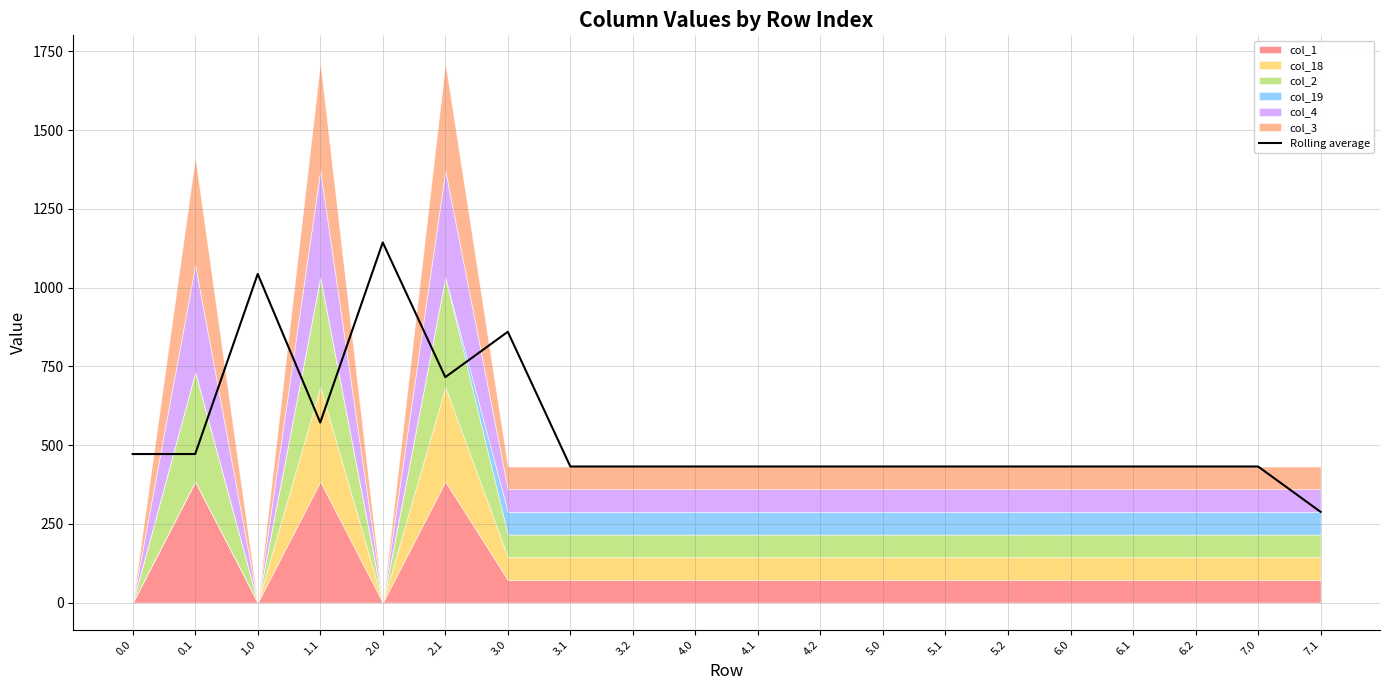

Where is the first local minimum?

1.1